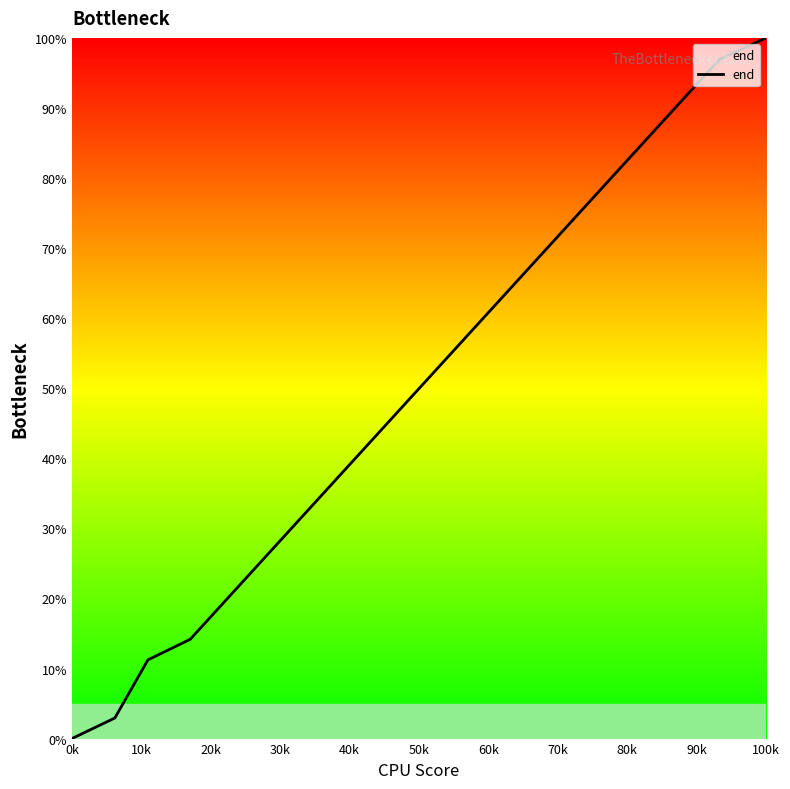

What is the greatest value displayed?

100.0